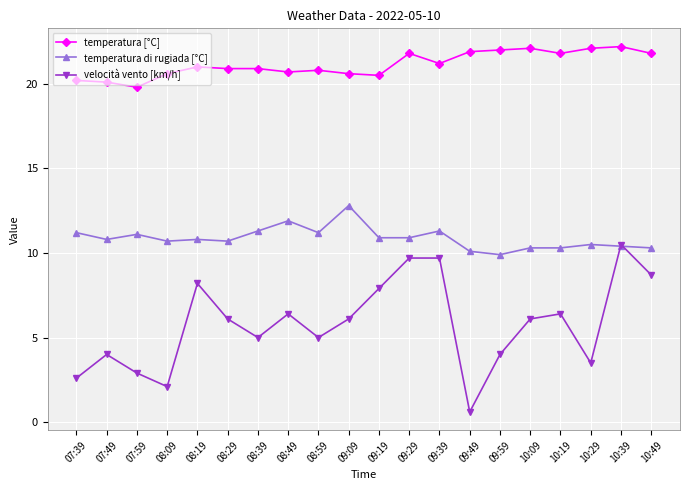

True or false: temperatura [°C] has a value of 29.7 at 09:39.

False